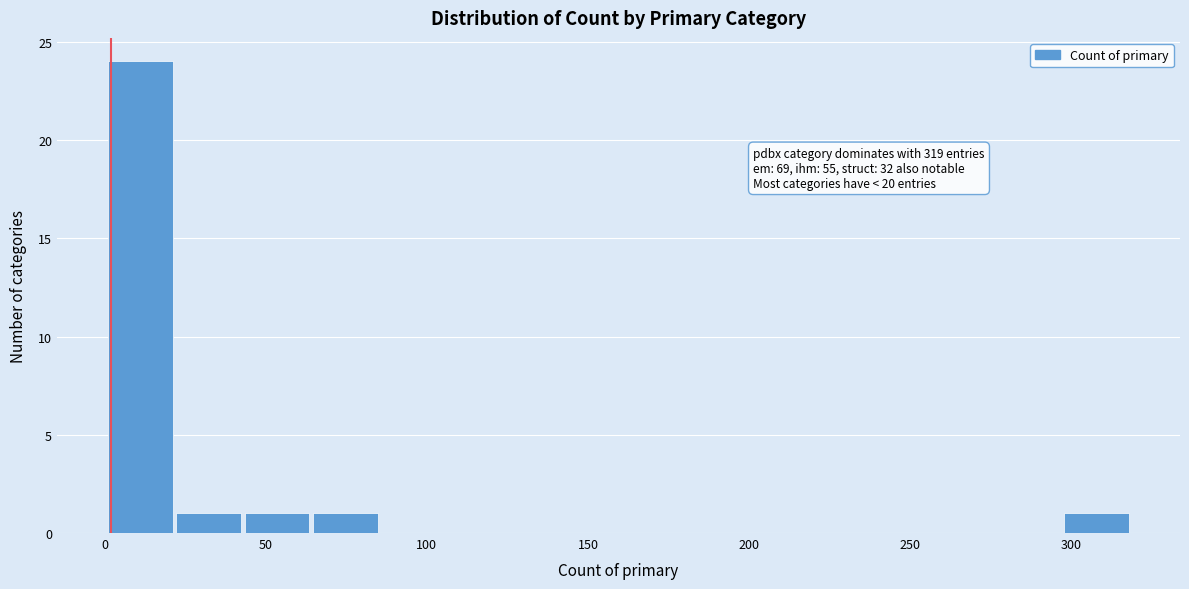

Over which range of the x-axis is the bar tallest?

0 to 20